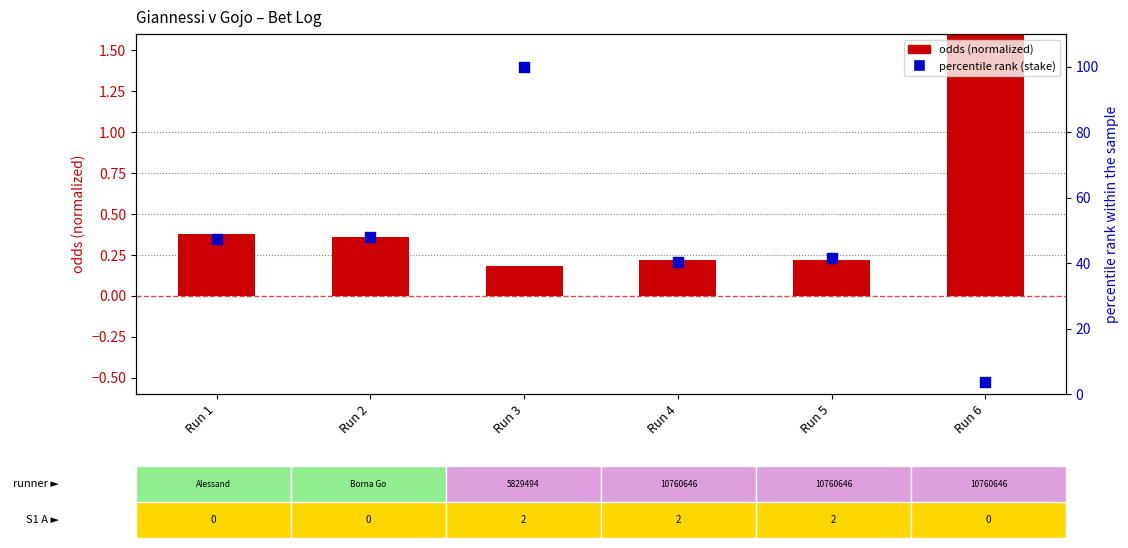

Which series contains the highest Y value?

percentile rank (stake)